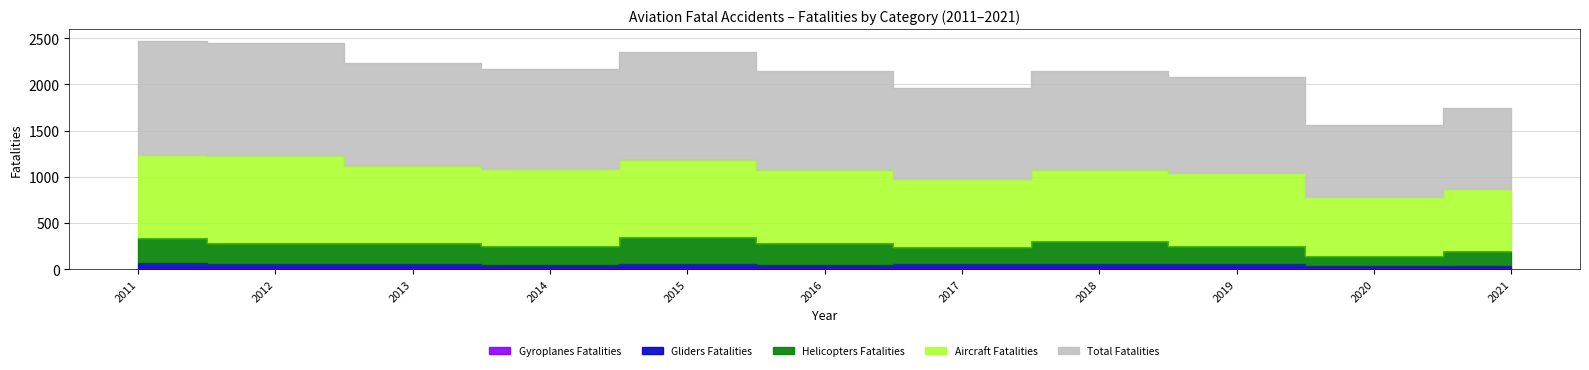

Where is the first local maximum for Gyroplanes Fatalities?

2015